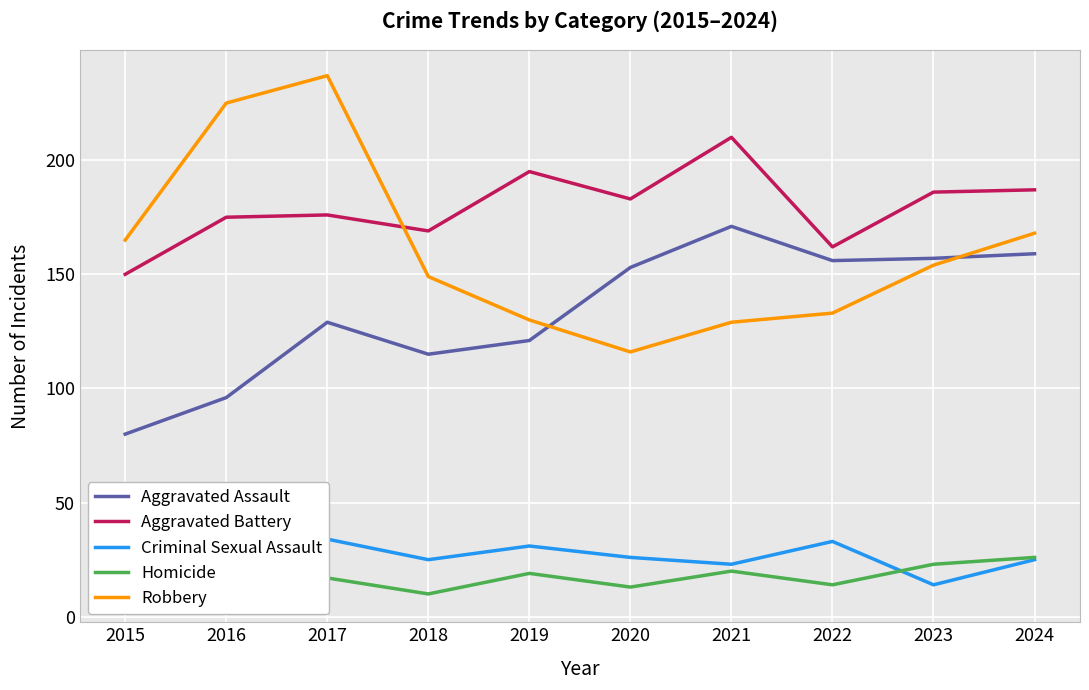

Rank the series at 2016 from highest to lowest value.

Robbery, Aggravated Battery, Aggravated Assault, Criminal Sexual Assault, Homicide